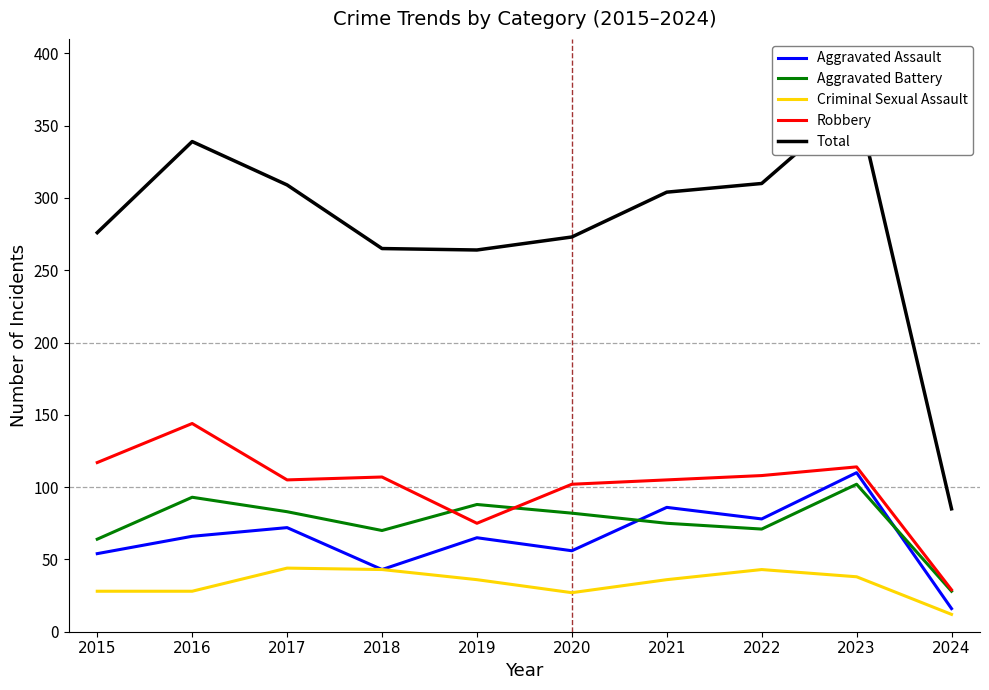

At which category is the sum across all series the highest?

2023